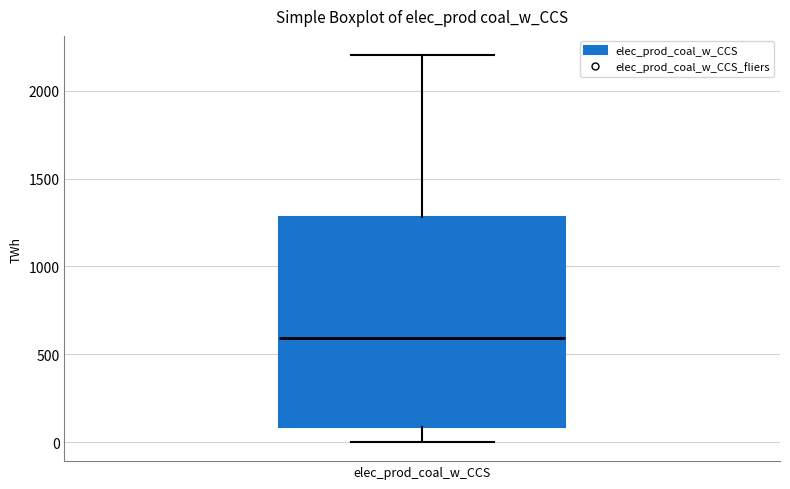

Read this box plot against the y-axis: the position of the median line, the range covered by the box, and the ends of both whiskers. The values are not printed on the chart, so give them approximately, as read against the axis.

median 600, box 100 to 1300, whiskers 0 to 2200